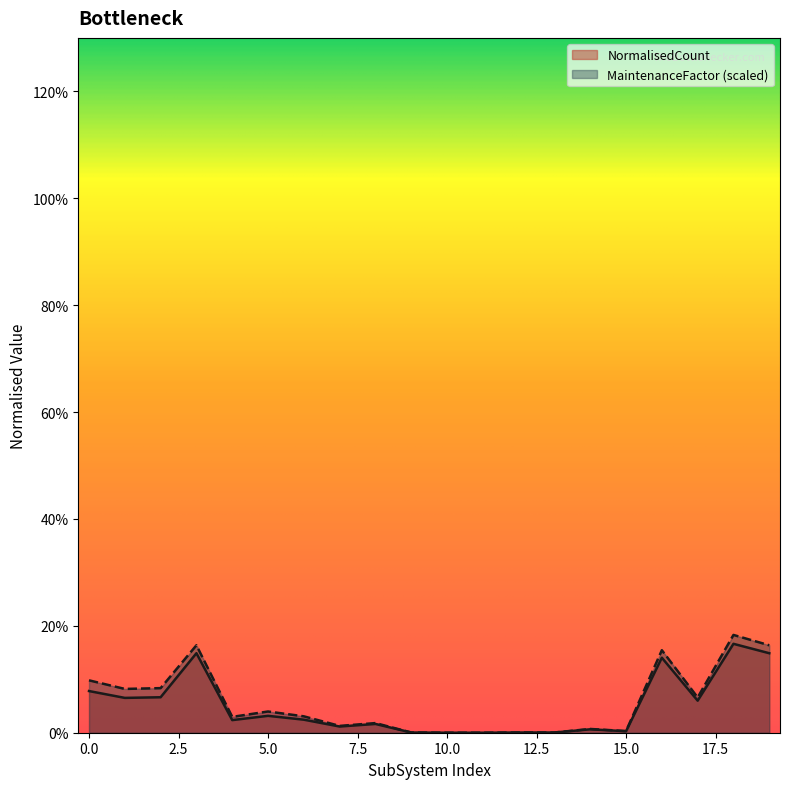

How many interior local peaks does the NormalisedCount series have?

6